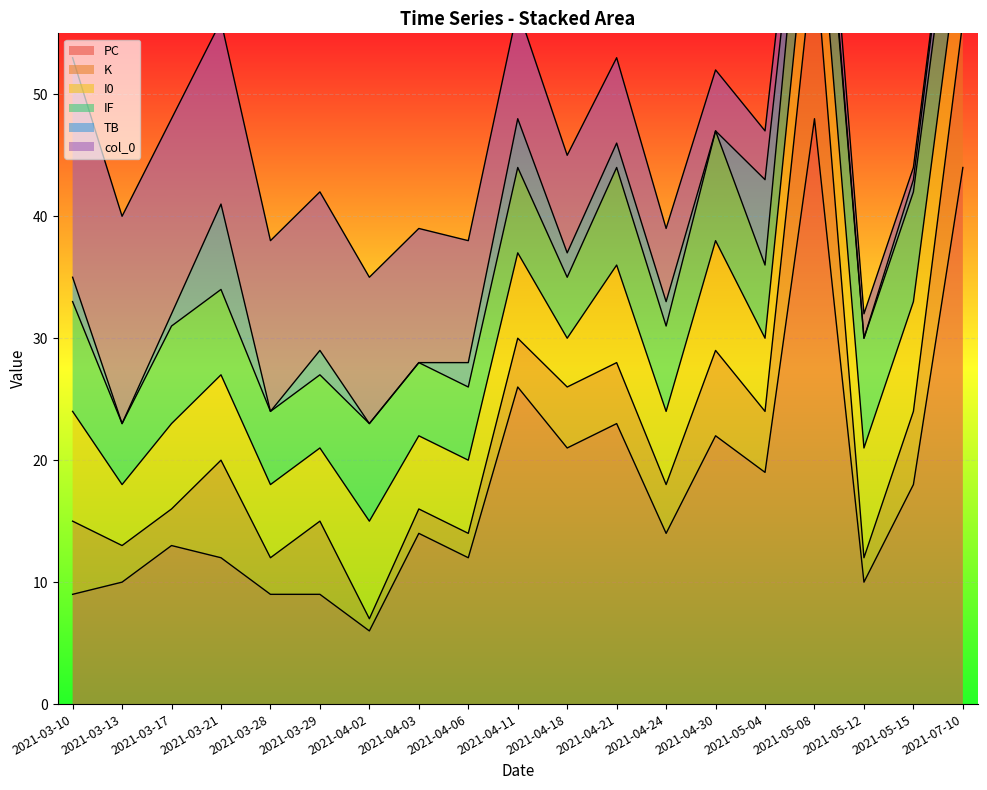

At which label does IF first exceed 7?

2021-03-10